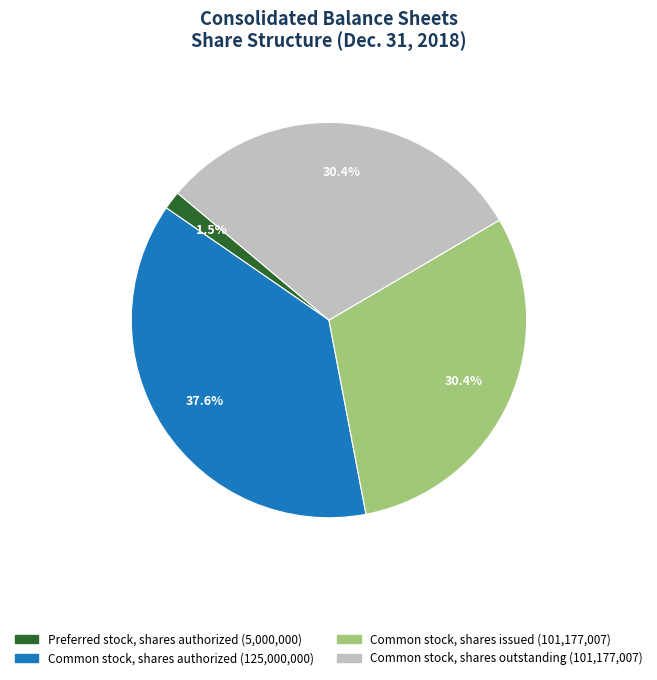

Is there a majority slice in this chart?

No